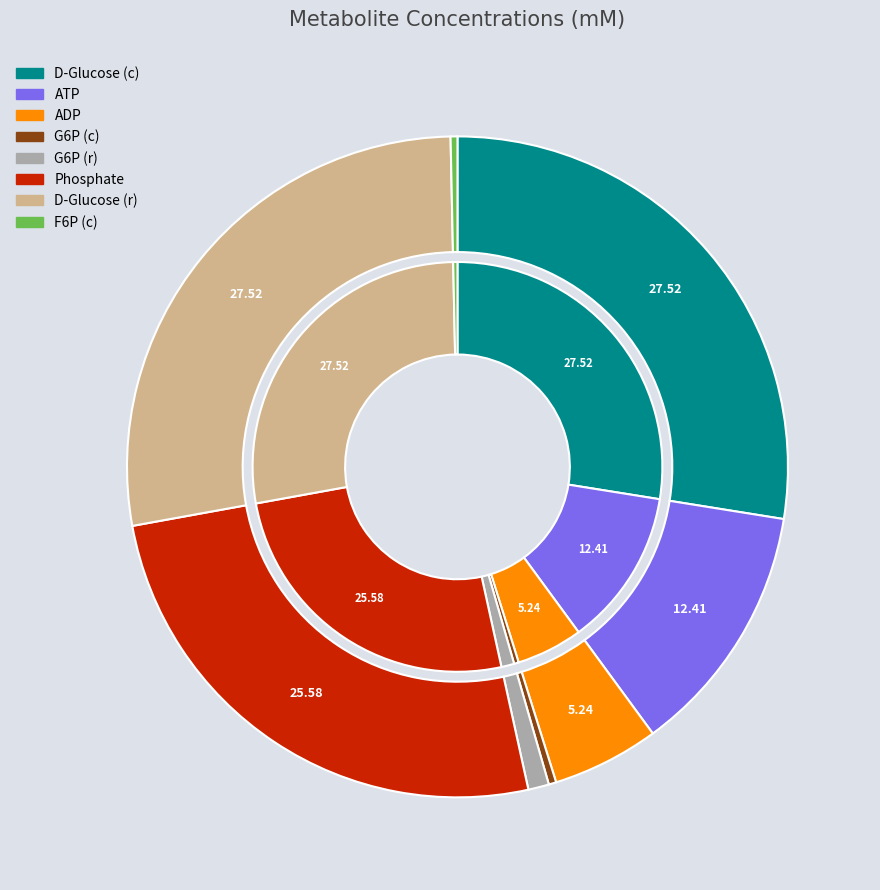

Does atp_c account for over 50% of the chart?

No